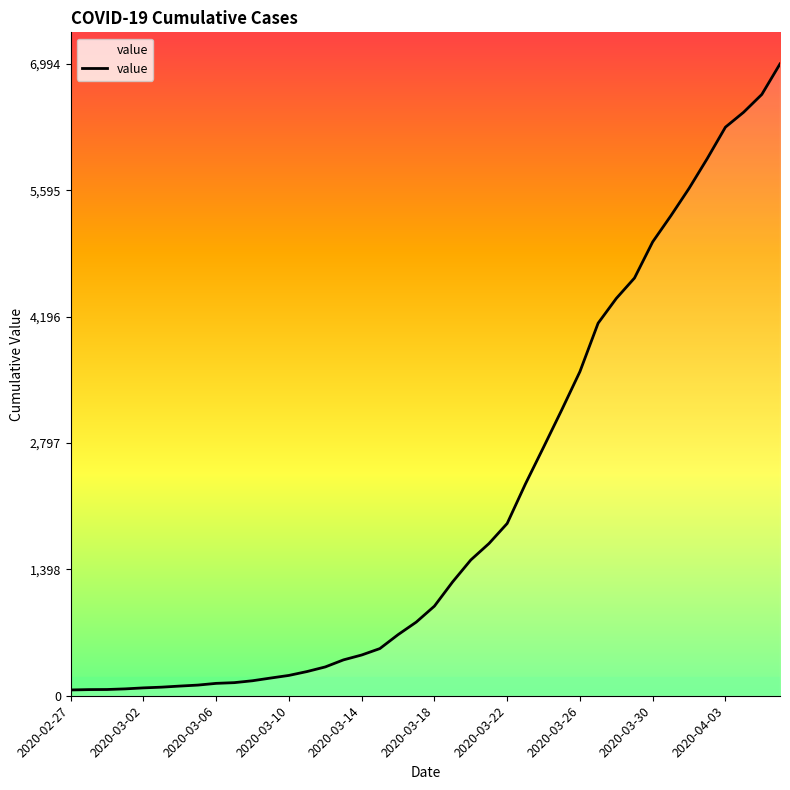

What is the difference between the maximum and minimum values?

6930